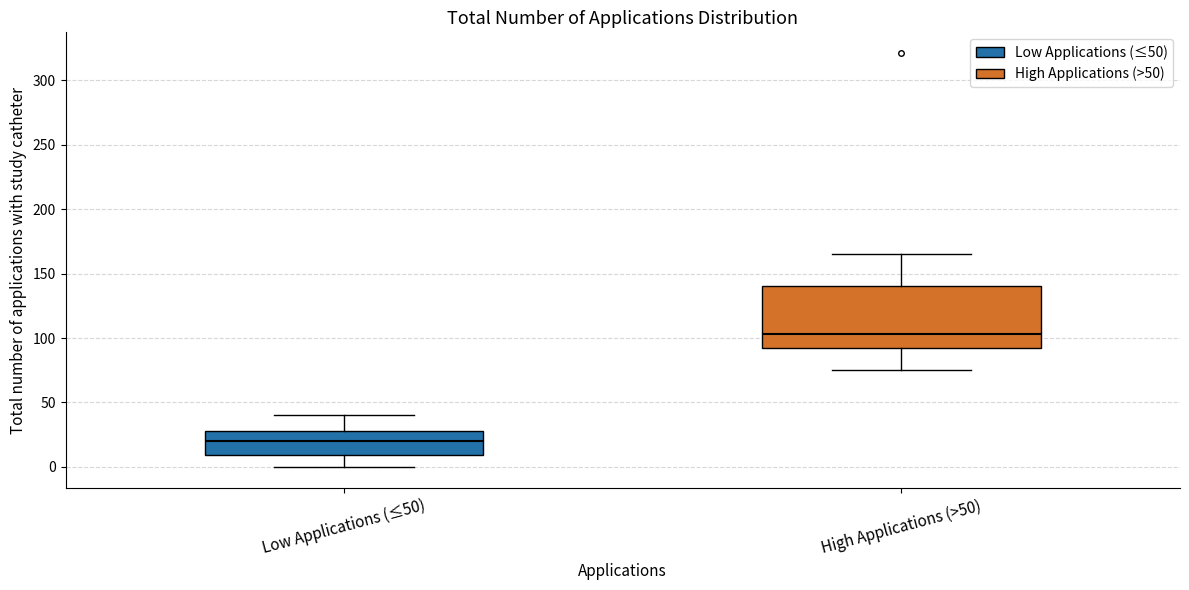

Reading left to right, transcribe this box plot: for each box, give where its median line is, the range the box spans, and where its two whiskers end, as read against the y-axis. The values are not printed on the chart, so give them approximately, as read against the axis.

Low Applications (≤50): median 20, box 10 to 30, whiskers 0 to 40
High Applications (>50): median 105, box 95 to 140, whiskers 75 to 165